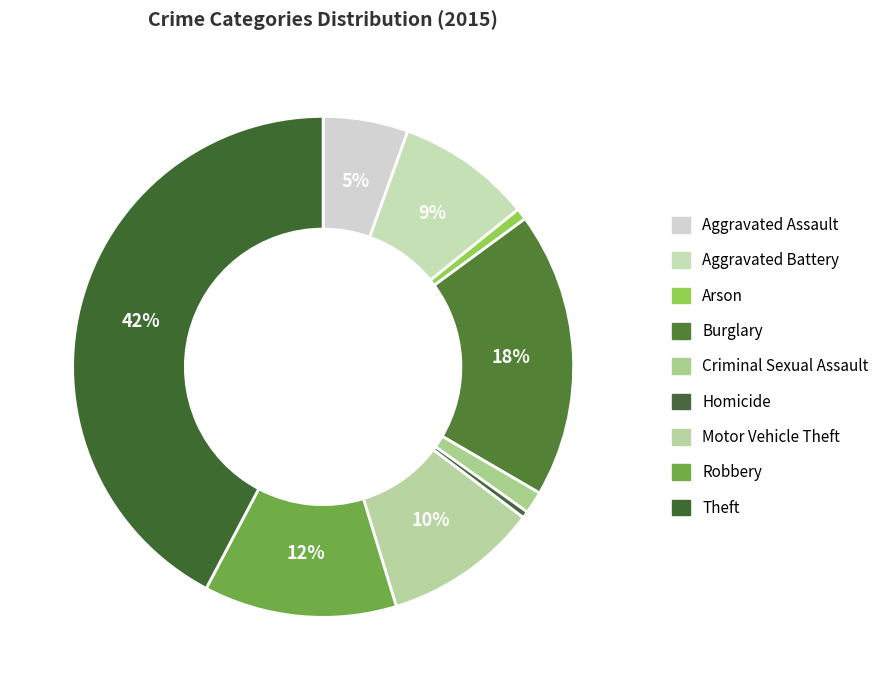

Count the number of slices in the pie.

9